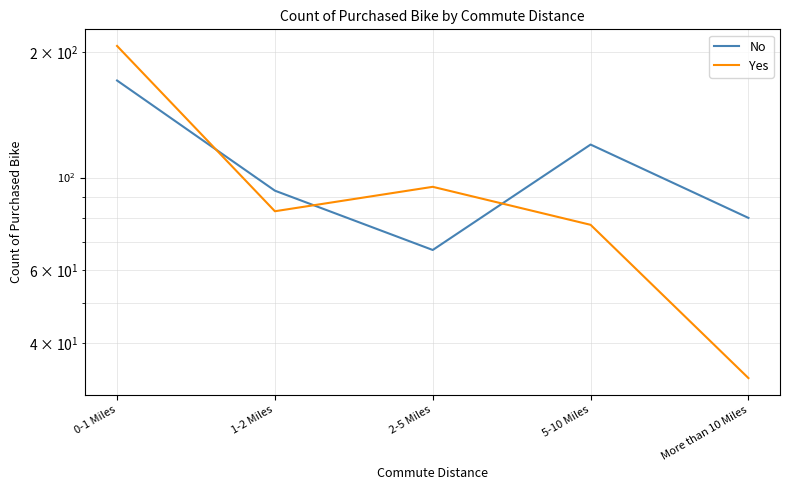

How many data points in No are above 93?

2